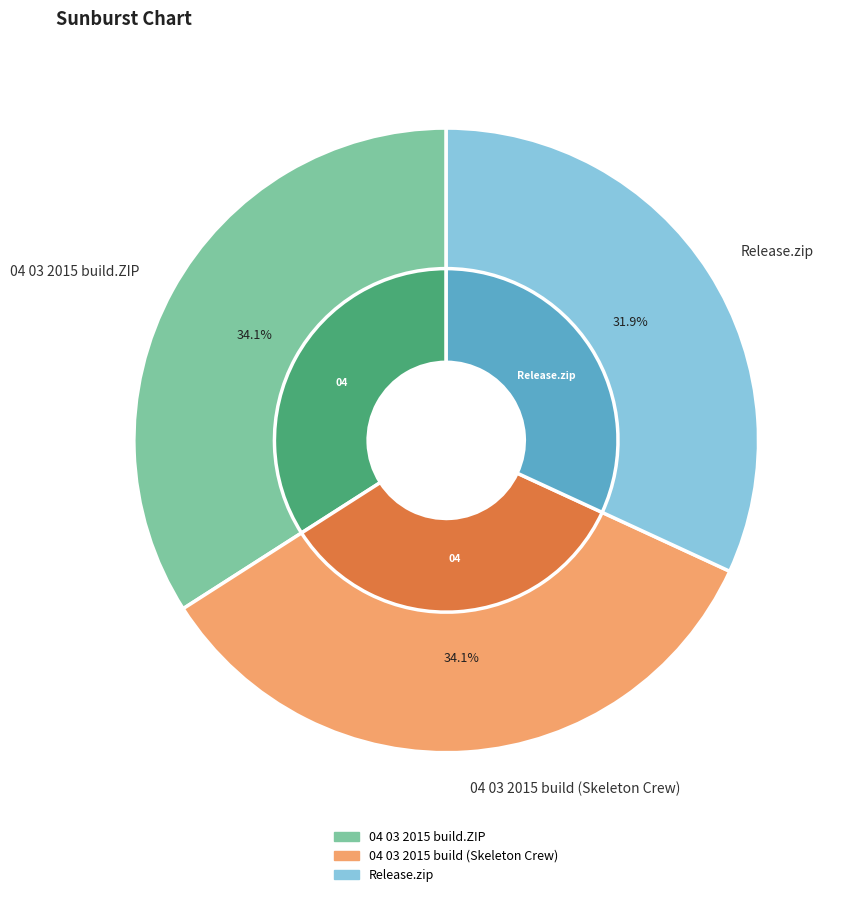

To the nearest percent, what is the combined percentage of 04 03 2015 build.ZIP and 04 03 2015 build (Skeleton Crew)?

68%